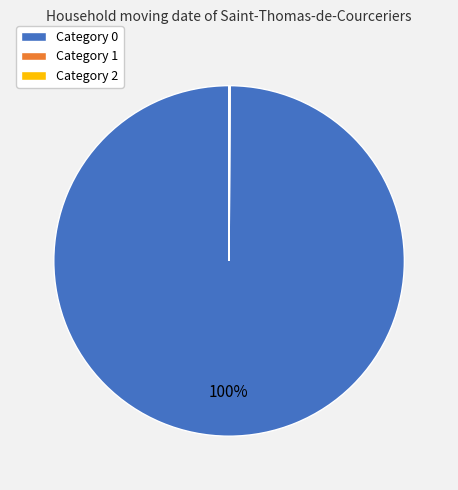

The Category 0 slice represents 91% of the pie. True or false?

False